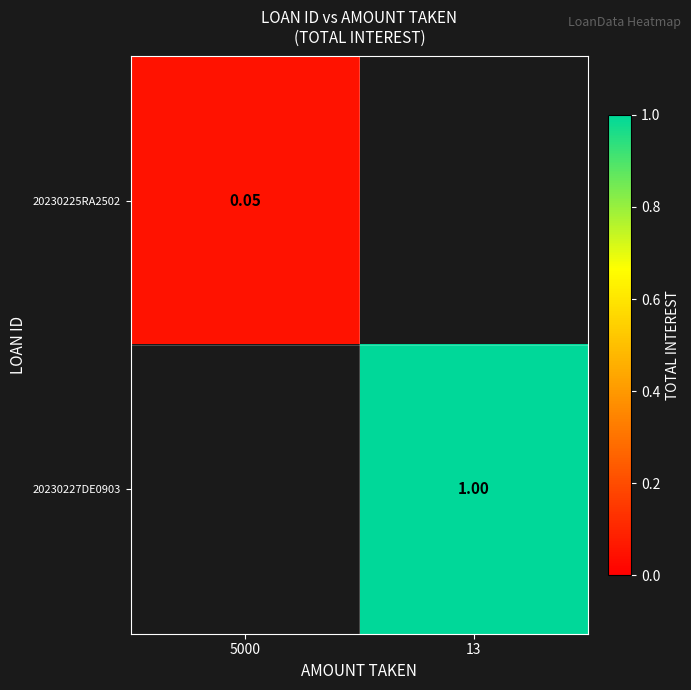

How many positive values does the 20230225RA2502 series have?

1